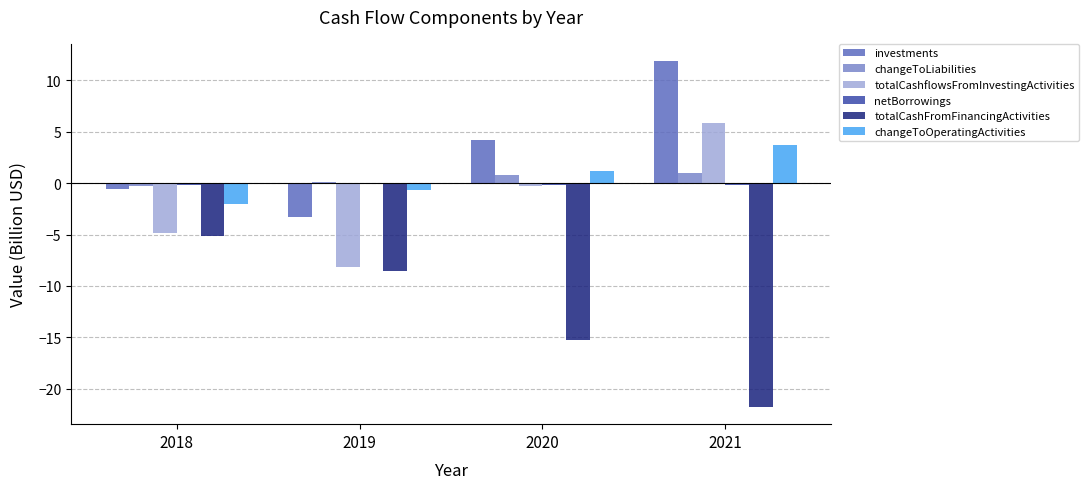

What is the maximum value for changeToOperatingActivities?

3.7